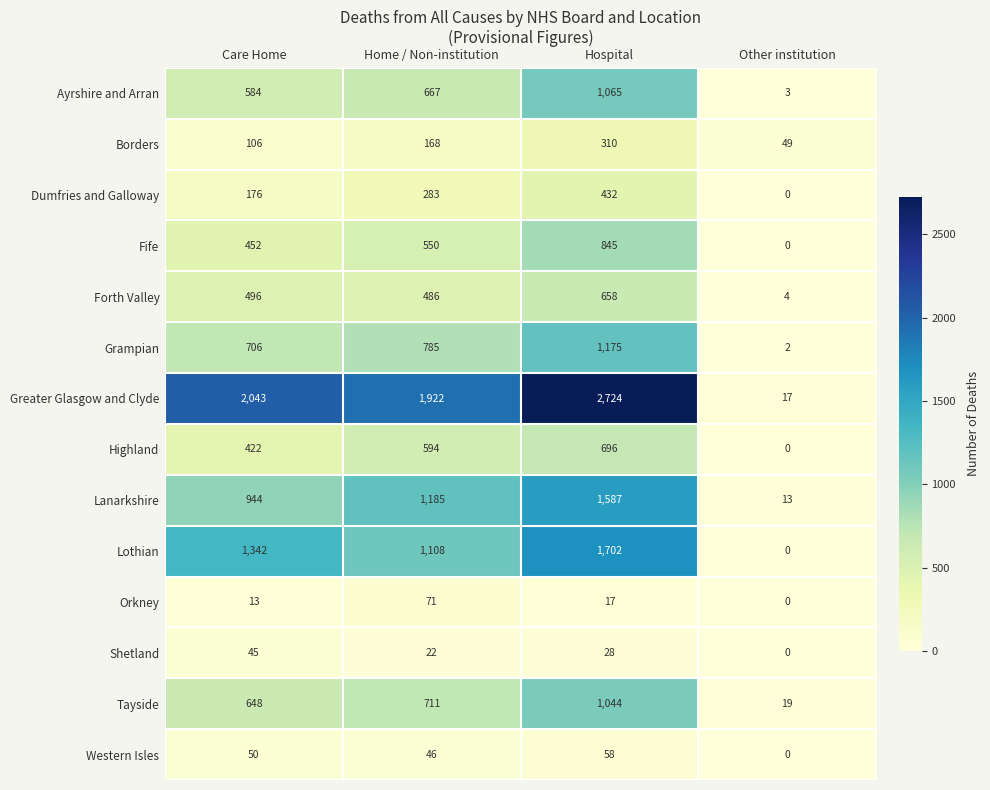

At which label does Shetland first exceed 28?

Care Home